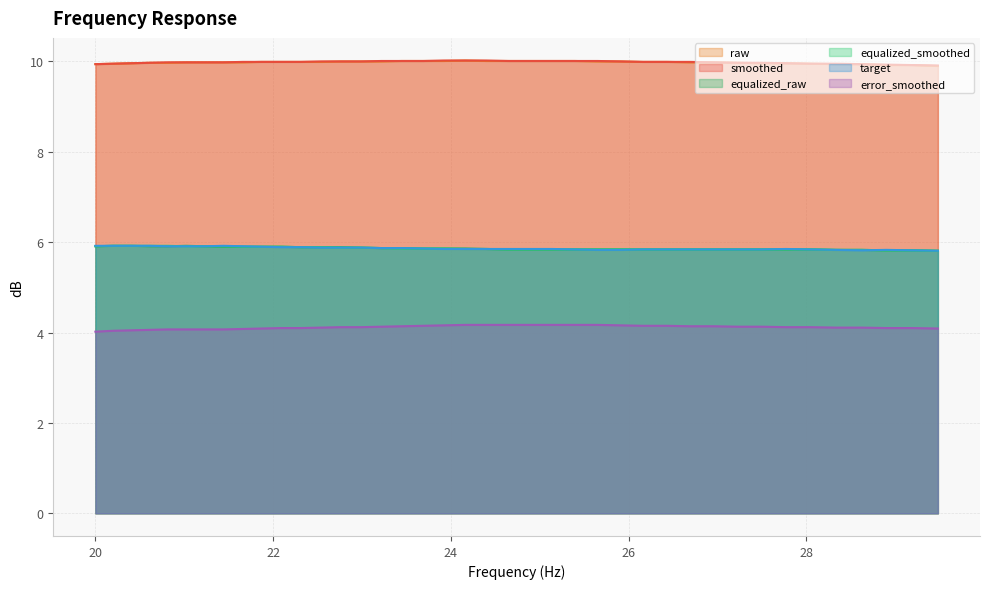

At how many categories does at least one series exceed 5?

40